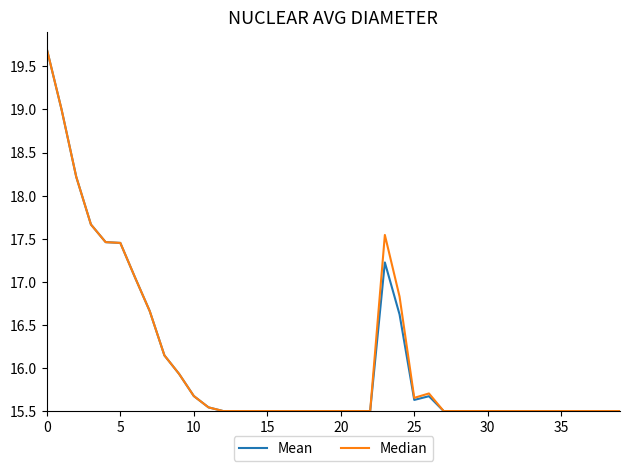

What is the maximum value for Mean?

19.7